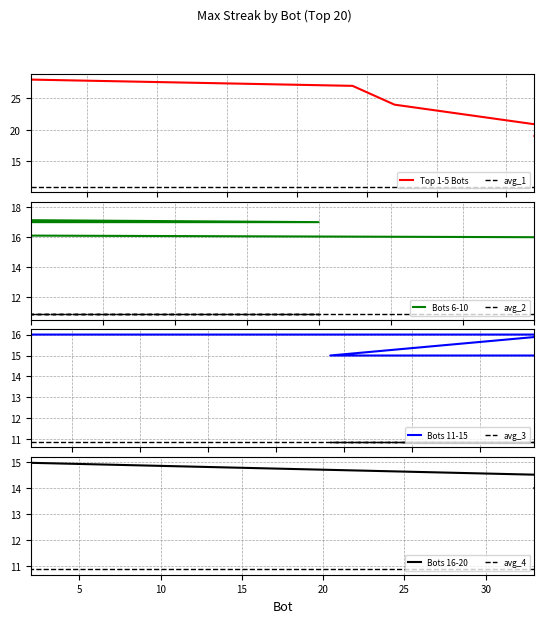

True or false: aveMaxStreak has a value of 5.6 at 78.

False